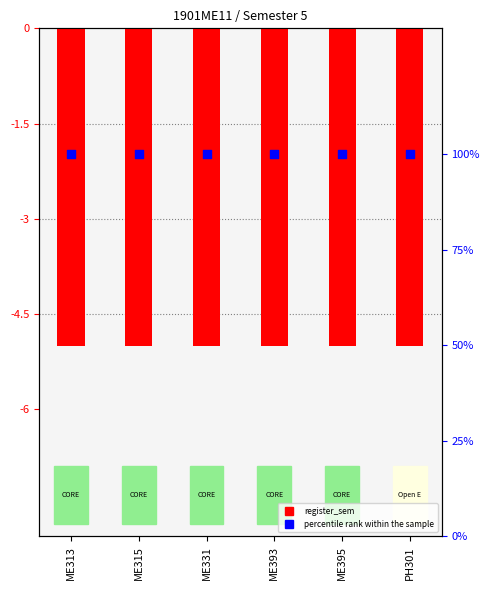

Which series contains the highest Y value?

percentile rank